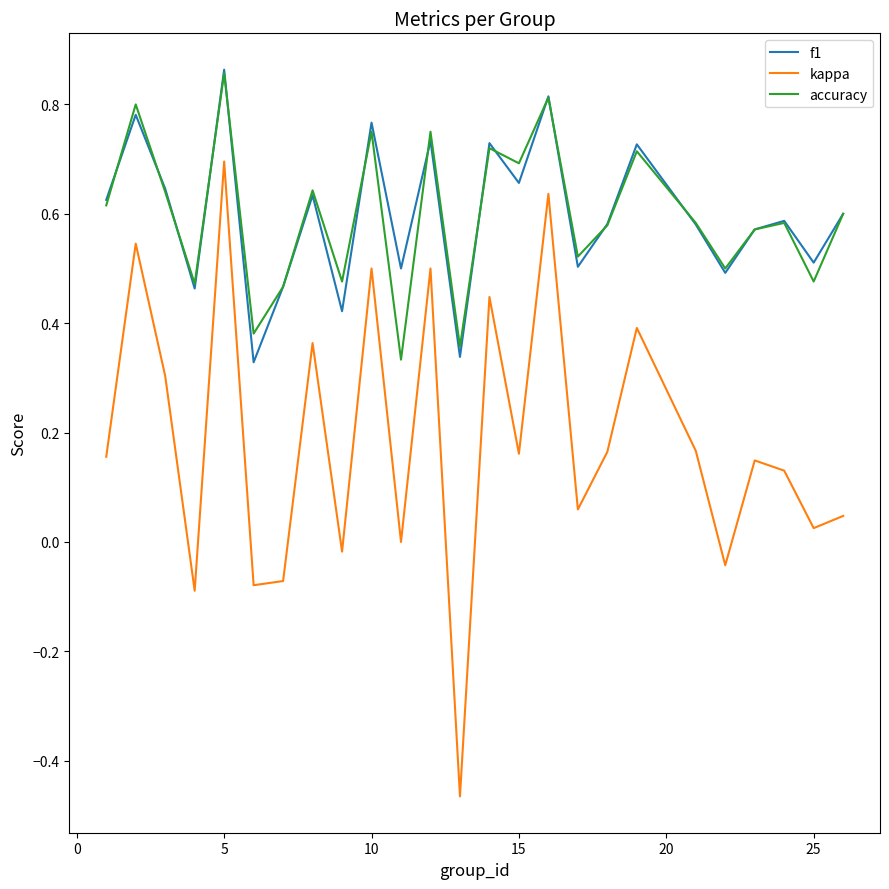

Which series has the widest spread of values?

kappa